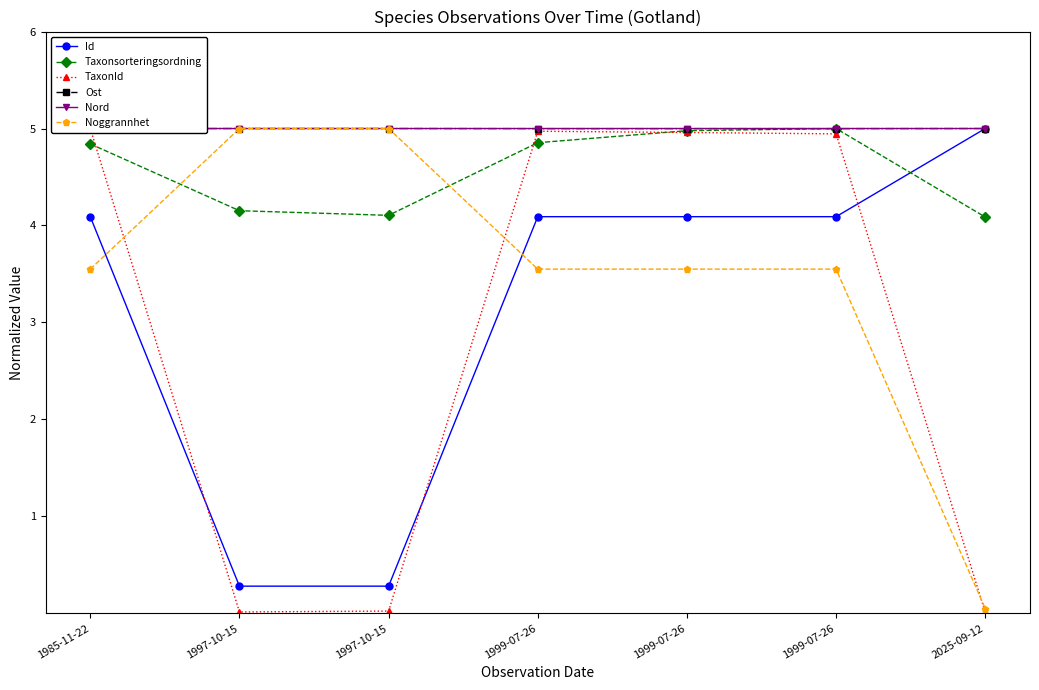

What is the highest value of the Id series?

5.0